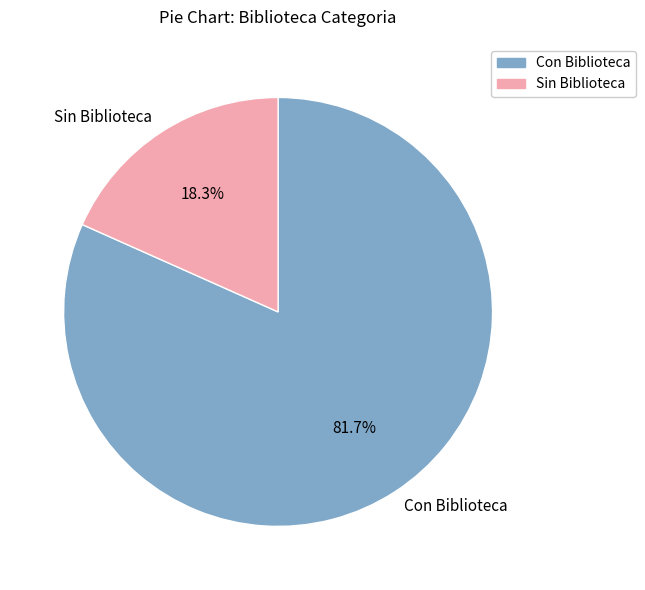

To the nearest percent, what portion does Sin Biblioteca represent?

18%